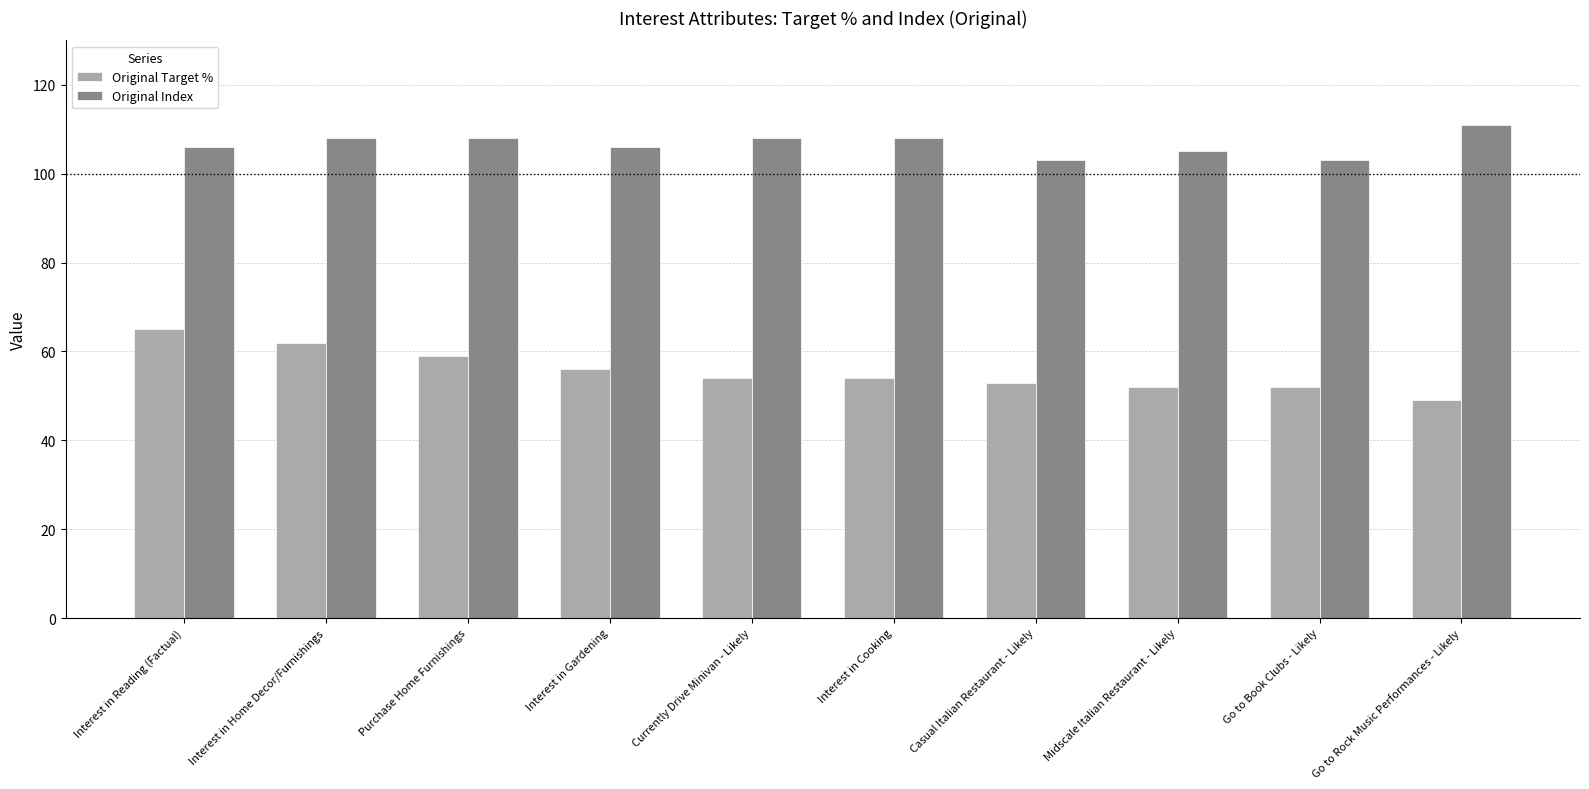

Reading right to left, what are all the values shown in this chart?

Original Target %: Go to Rock Music Performances - Likely=49	Go to Book Clubs - Likely=52	Midscale Italian Restaurant - Likely=52	Casual Italian Restaurant - Likely=53	Interest in Cooking=54	Currently Drive Minivan - Likely=54	Interest in Gardening=56	Purchase Home Furnishings=59	Interest in Home Decor/Furnishings=62	Interest in Reading (Factual)=65
Original Index: Go to Rock Music Performances - Likely=111	Go to Book Clubs - Likely=103	Midscale Italian Restaurant - Likely=105	Casual Italian Restaurant - Likely=103	Interest in Cooking=108	Currently Drive Minivan - Likely=108	Interest in Gardening=106	Purchase Home Furnishings=108	Interest in Home Decor/Furnishings=108	Interest in Reading (Factual)=106